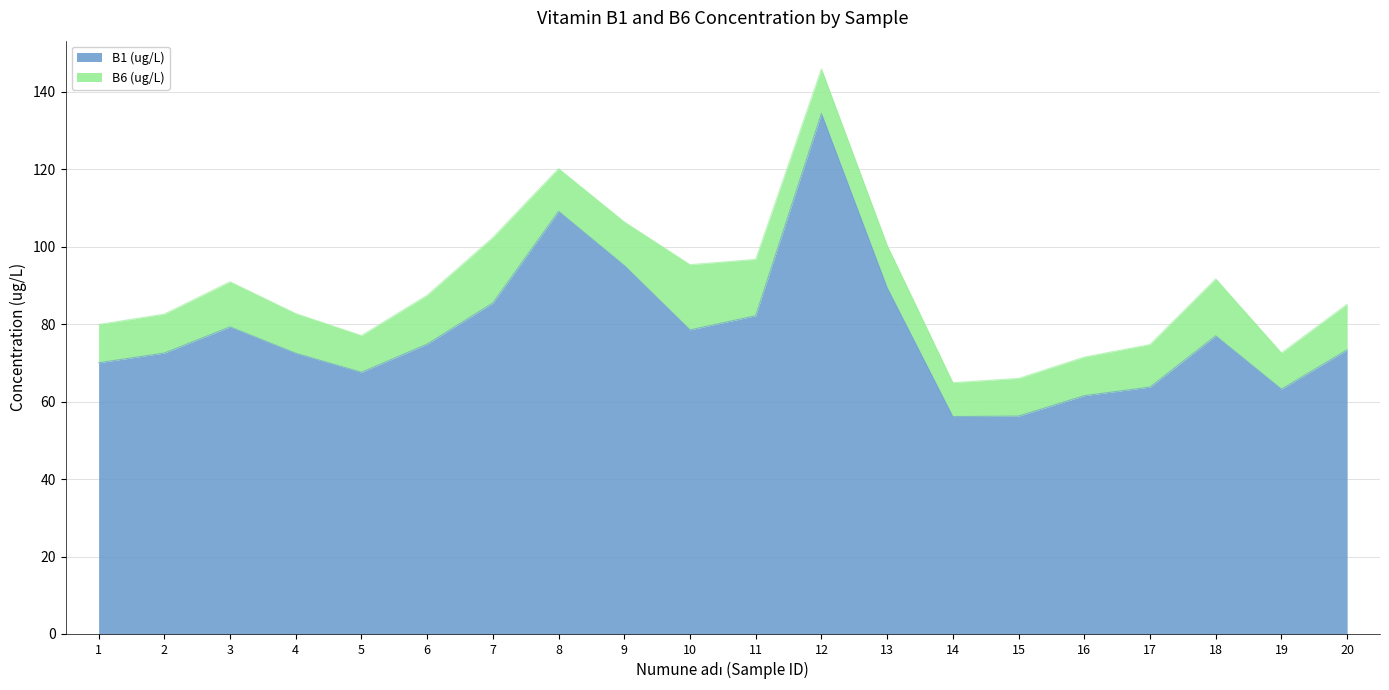

What is the maximum value shown in the chart?

134.4